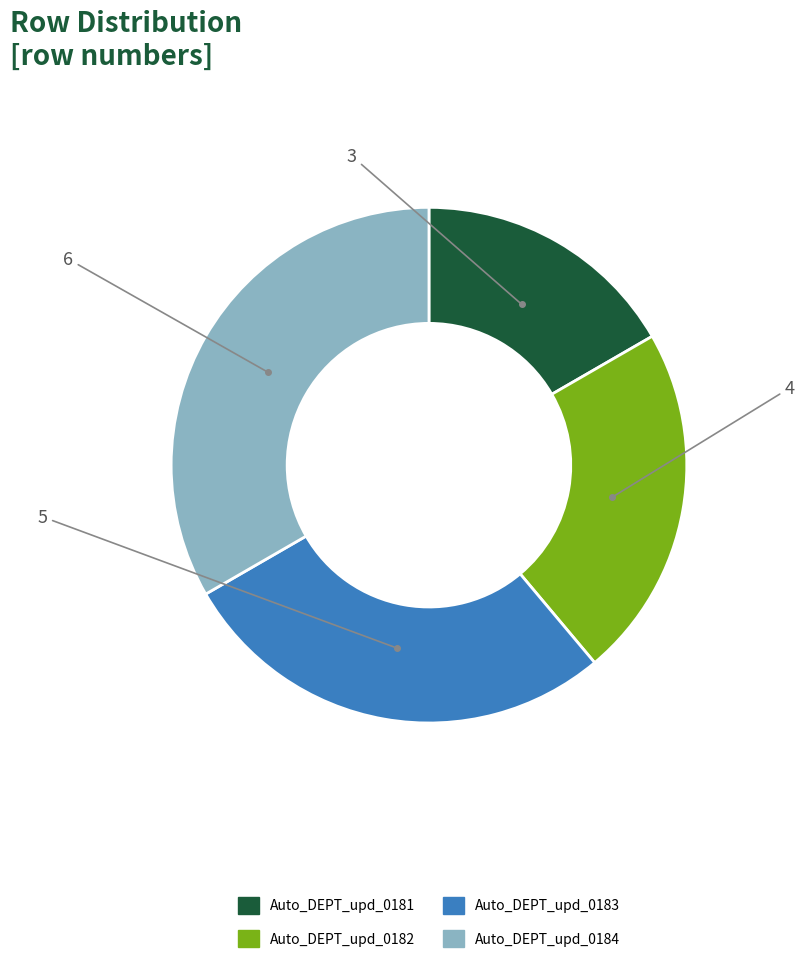

Does any single category account for the majority?

No